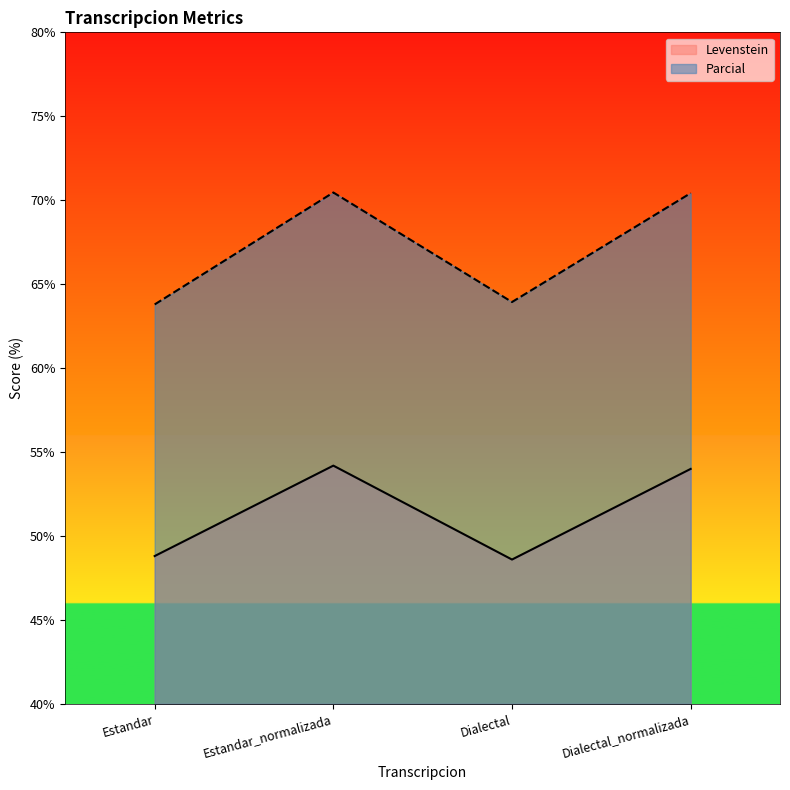

Which label corresponds to the smallest value in the chart?

Dialectal